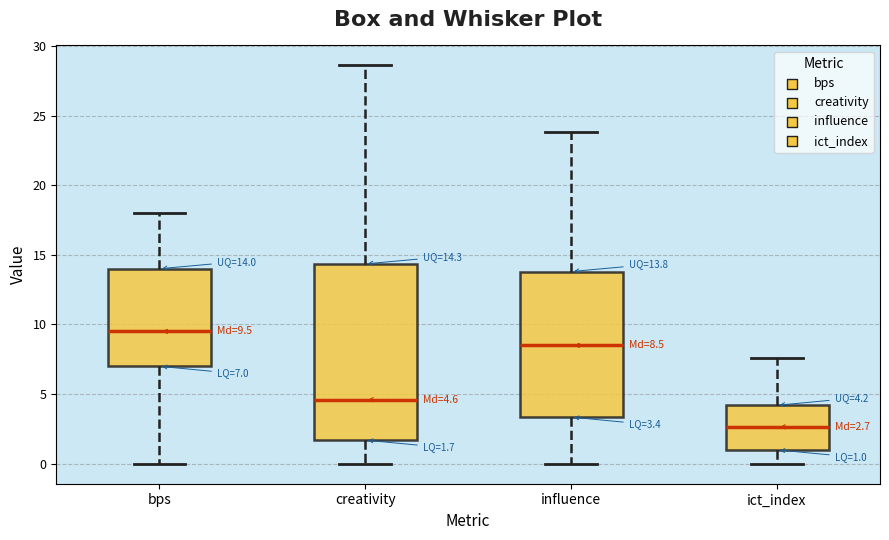

Which box has the lowest median line?

ict_index